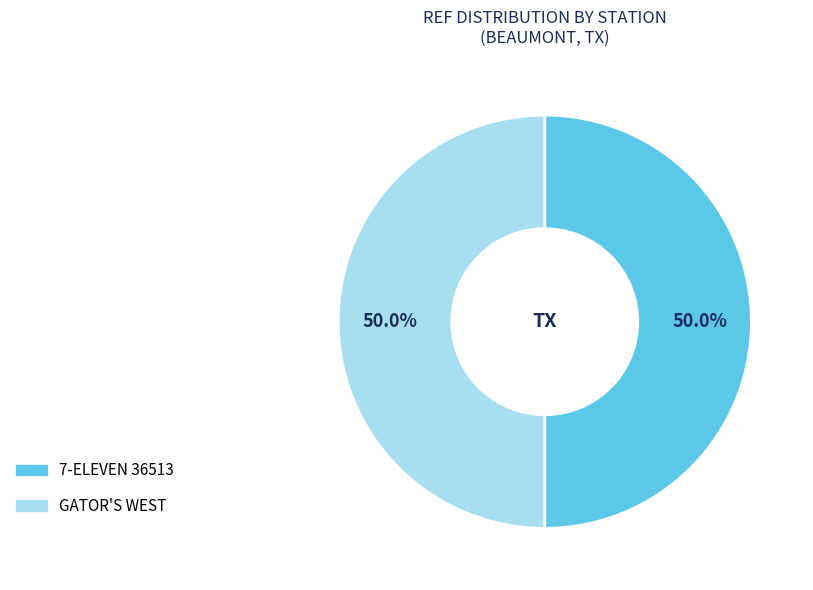

Is it true that 7-ELEVEN 36513 is 50% of the pie?

True